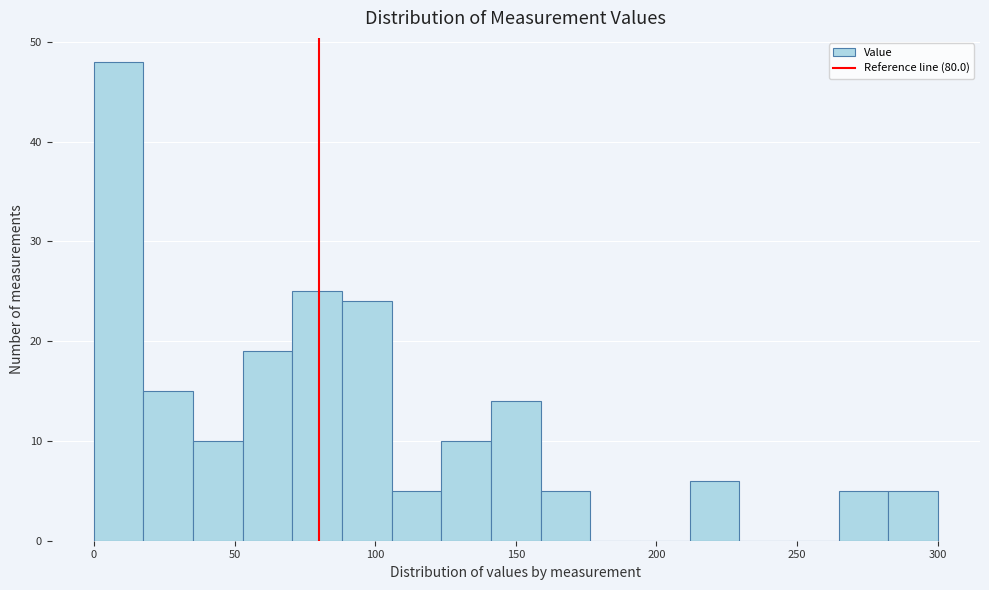

Read against the x-axis, roughly where is the centre of the tallest bar?

10